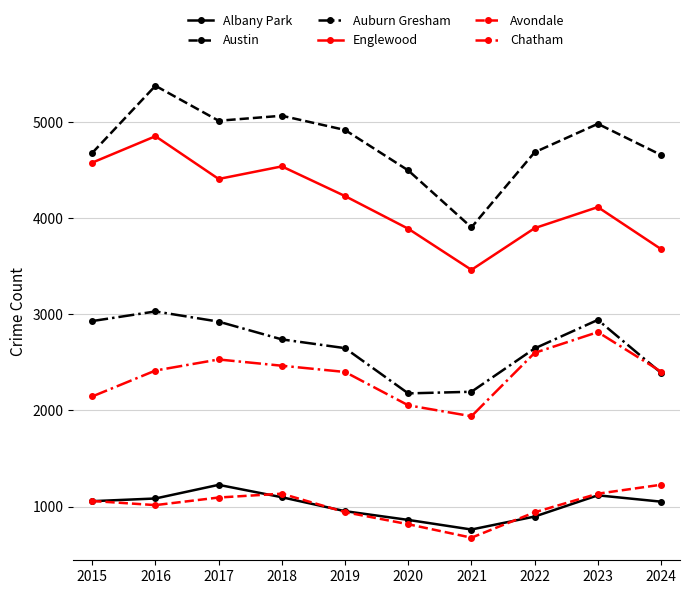

Does the chart have visible grid lines?

Yes